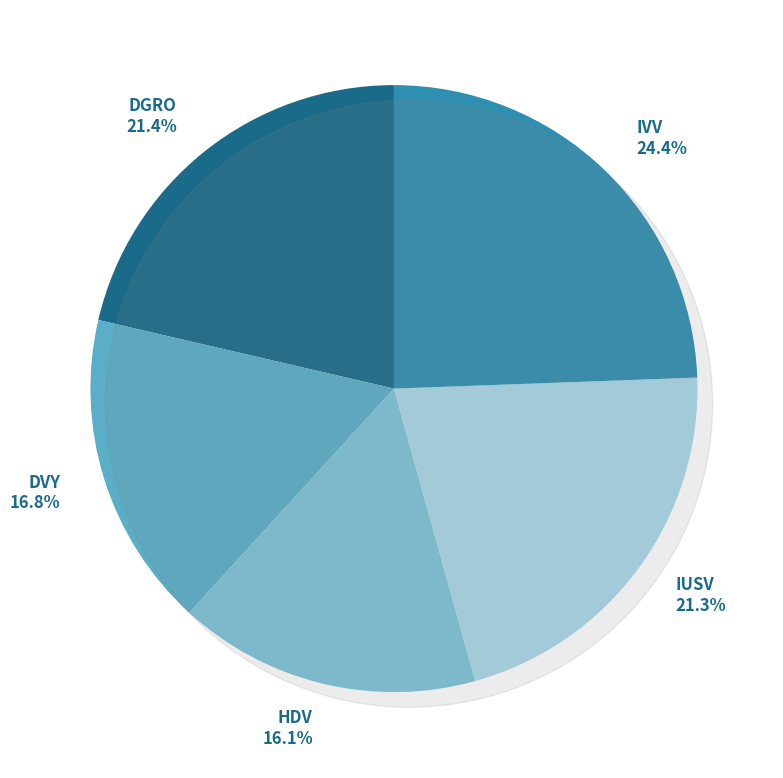

True or false: IUSV accounts for 31% of the total.

False